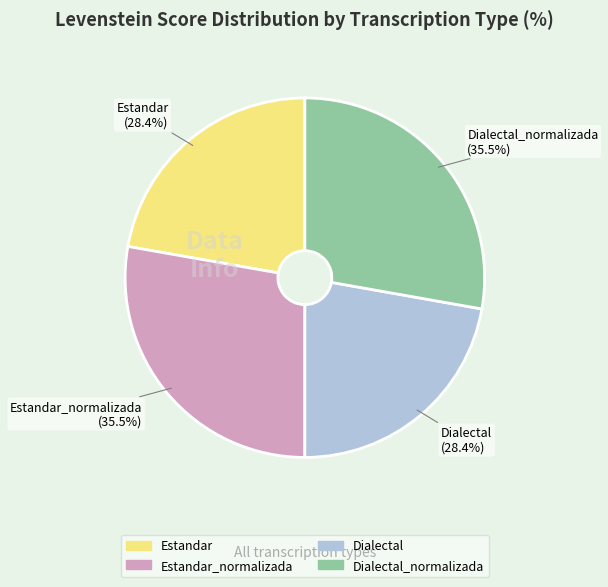

What is the ratio of the value at Dialectal to the value at Dialectal_normalizada?

0.8